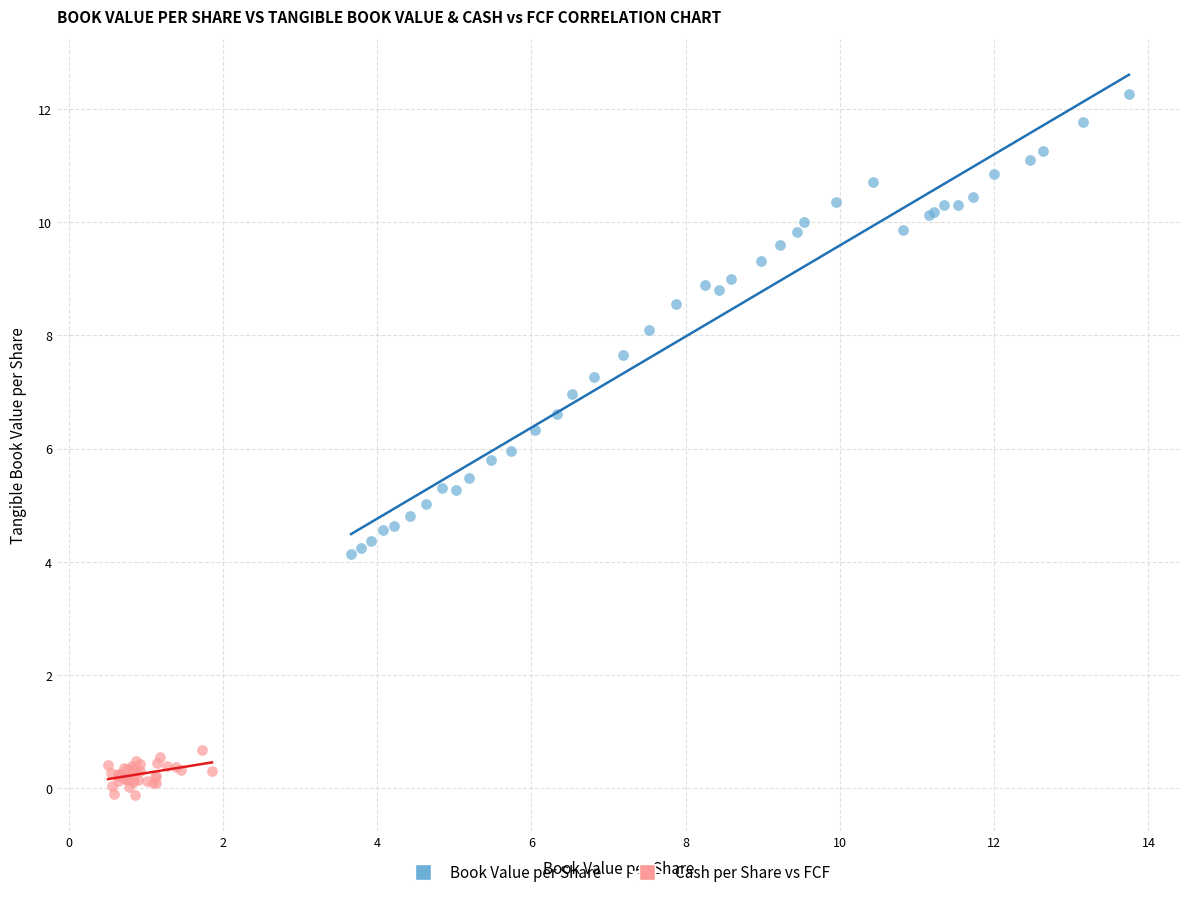

Which series contains the highest Y value?

Book Value per Share